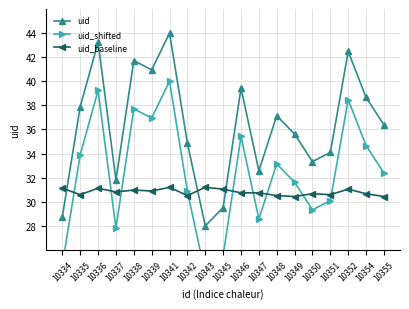

After their last crossing, which series has the higher values: uid_shifted or uid_baseline?

uid_shifted